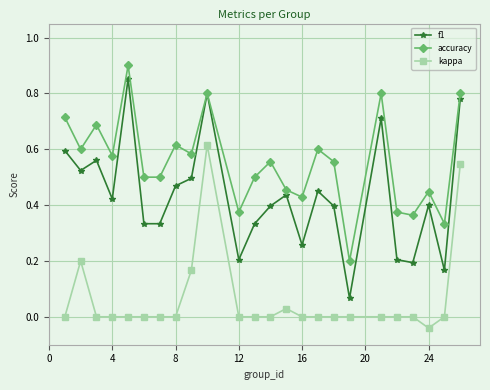

Which series has the largest total across all categories?

accuracy